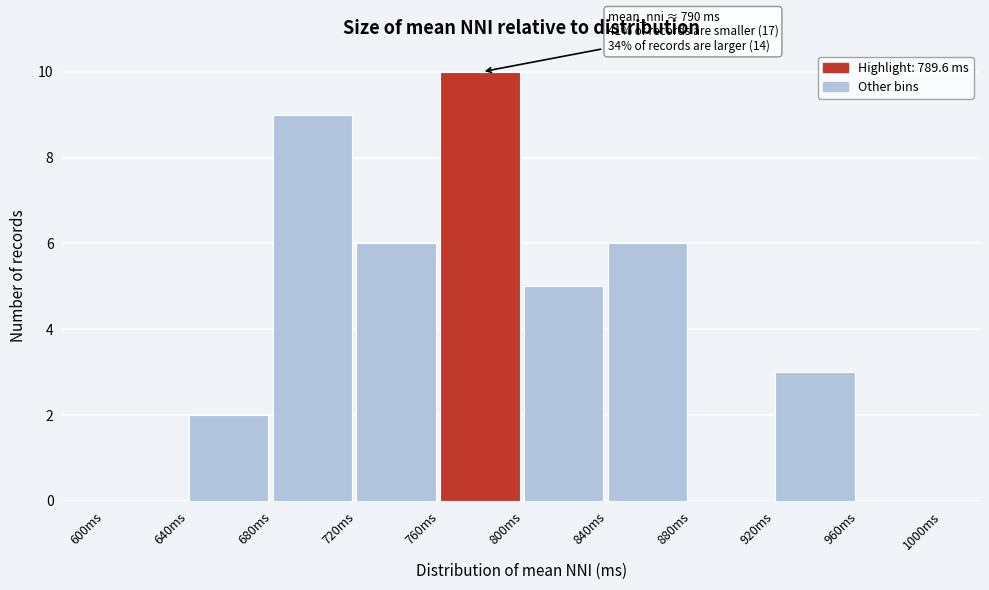

Over which range of the x-axis is the bar tallest?

760 to 800